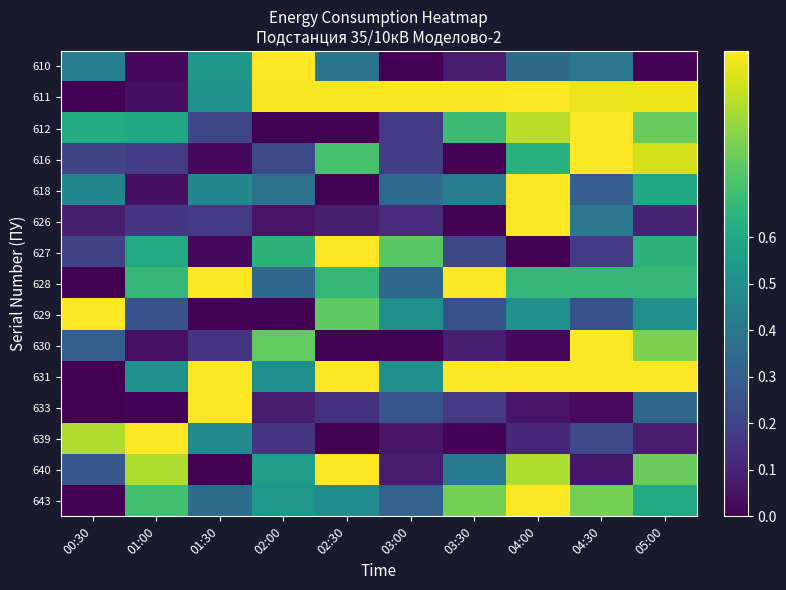

What is the total value across all series at 04:30?

8.3